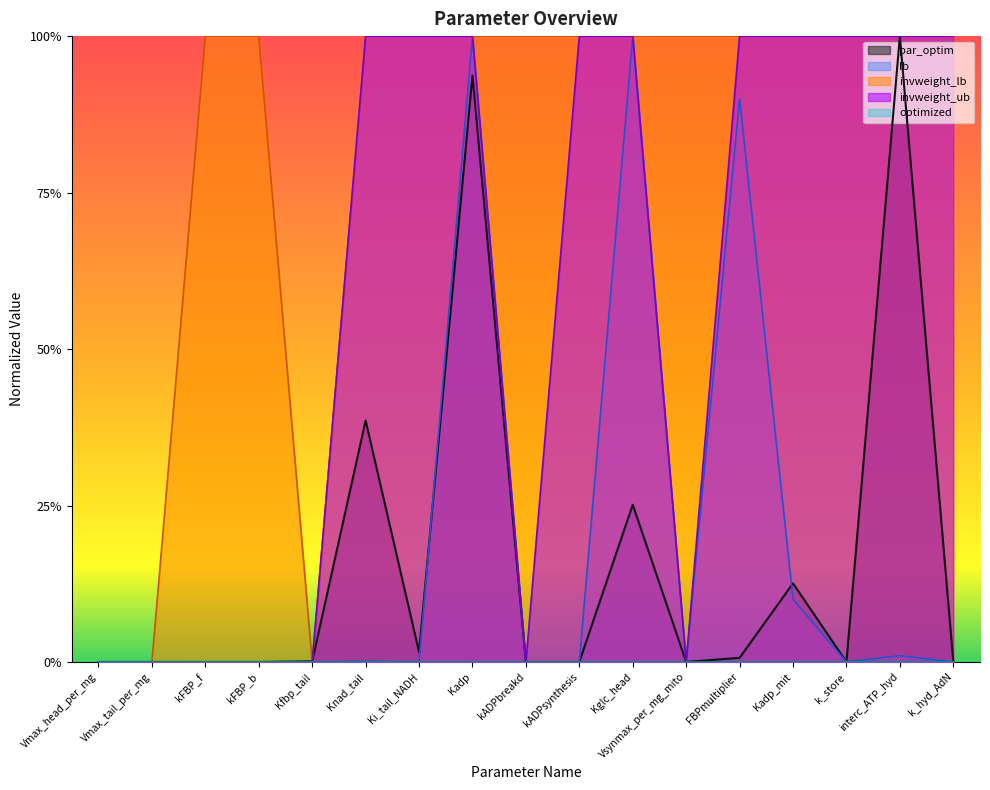

Does the chart display data point markers on the line(s)?

No